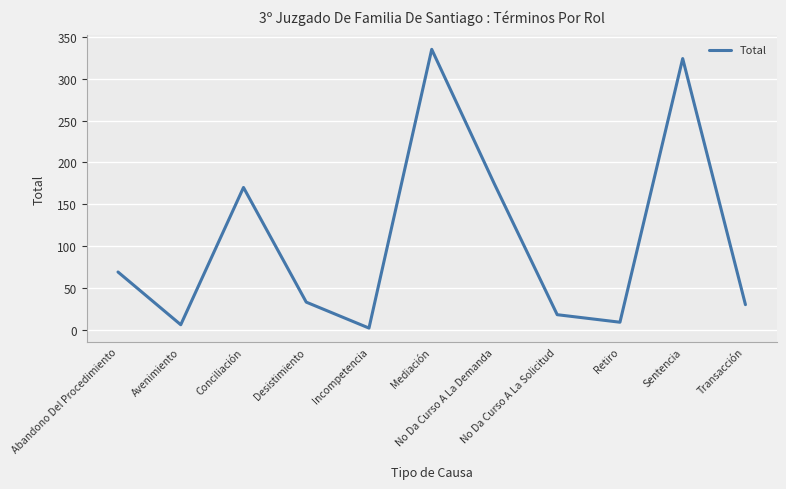

What is the minimum value shown in the chart?

2